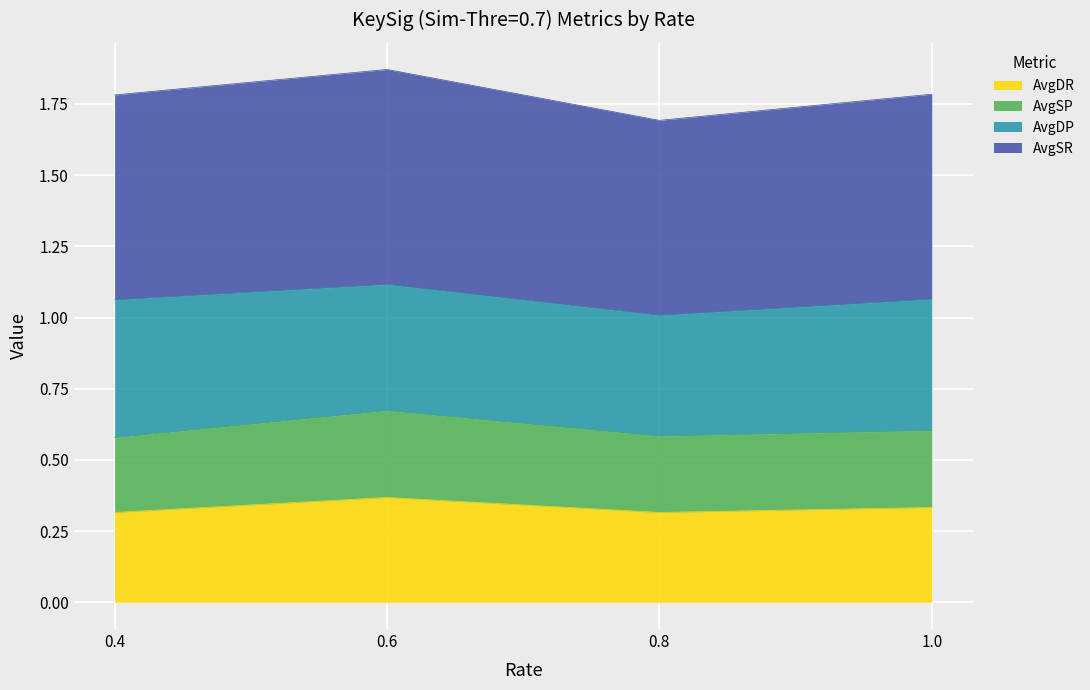

What is the total value across all series at 1.0?

1.8